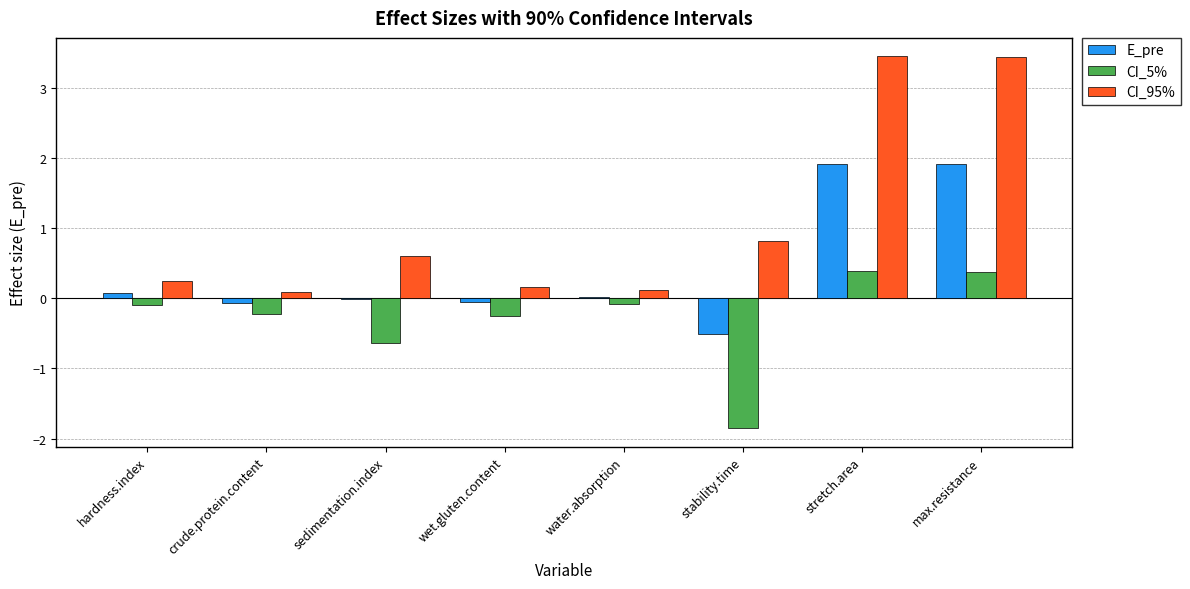

What is the maximum value for E_pre?

1.9